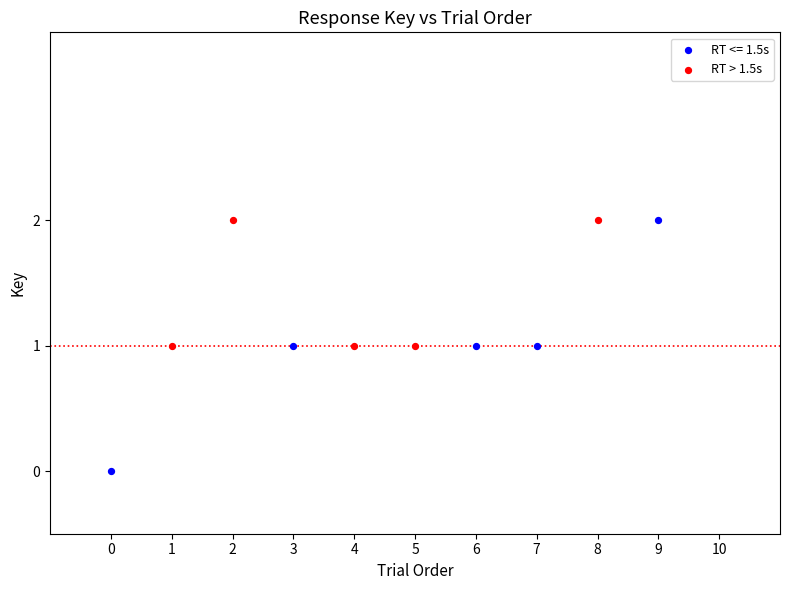

Which series contains the lowest Y value?

RT <= 1.5s